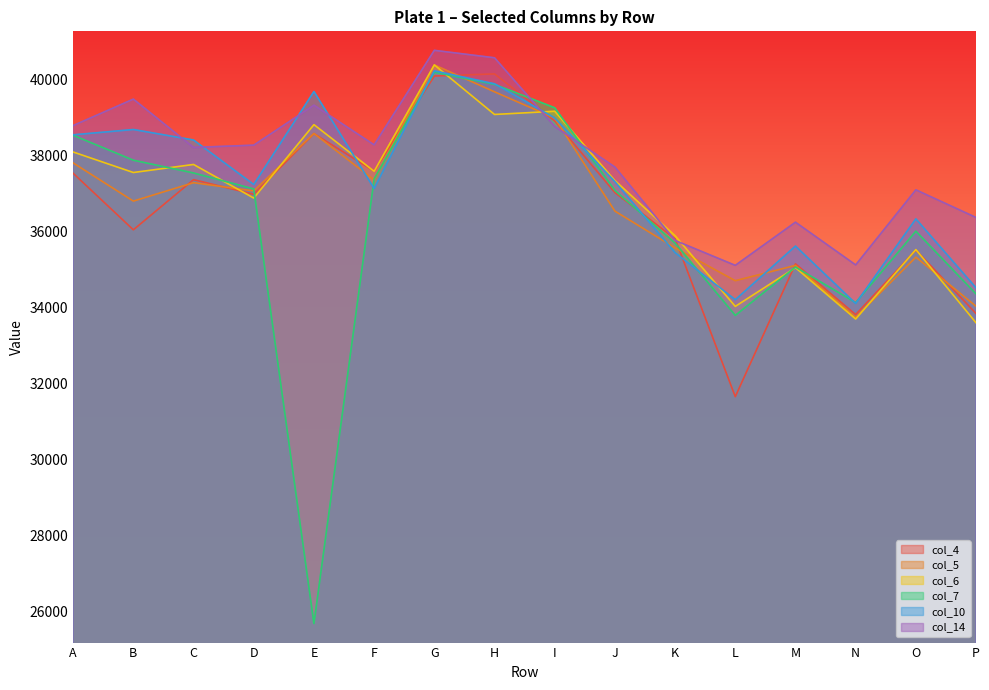

The value of col_5 at D is 37076. True or false?

True